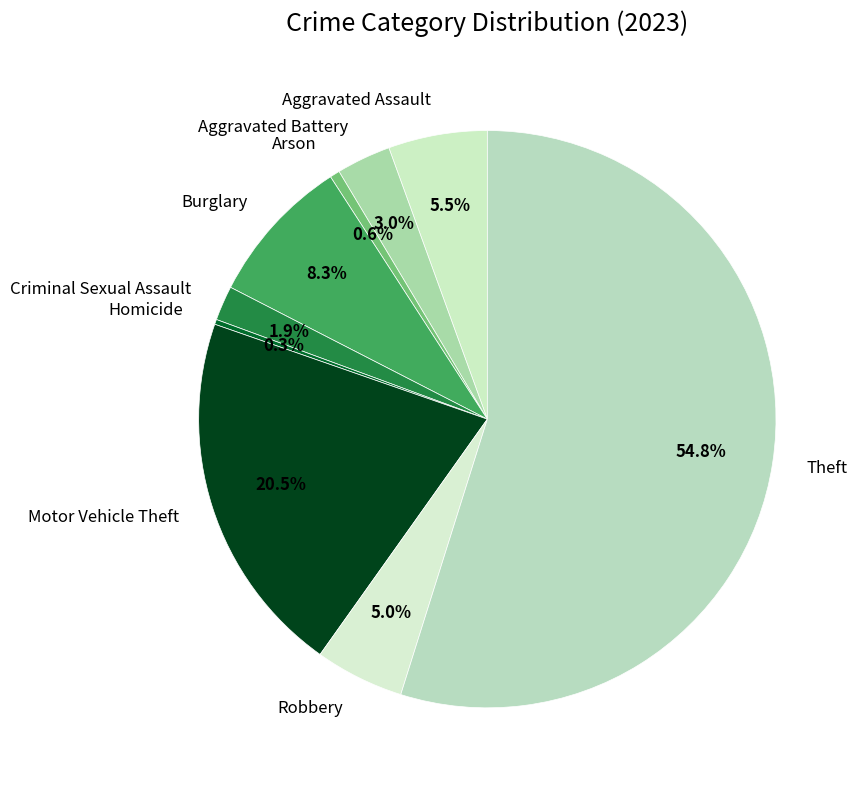

Which slice represents more than half of the pie?

Theft